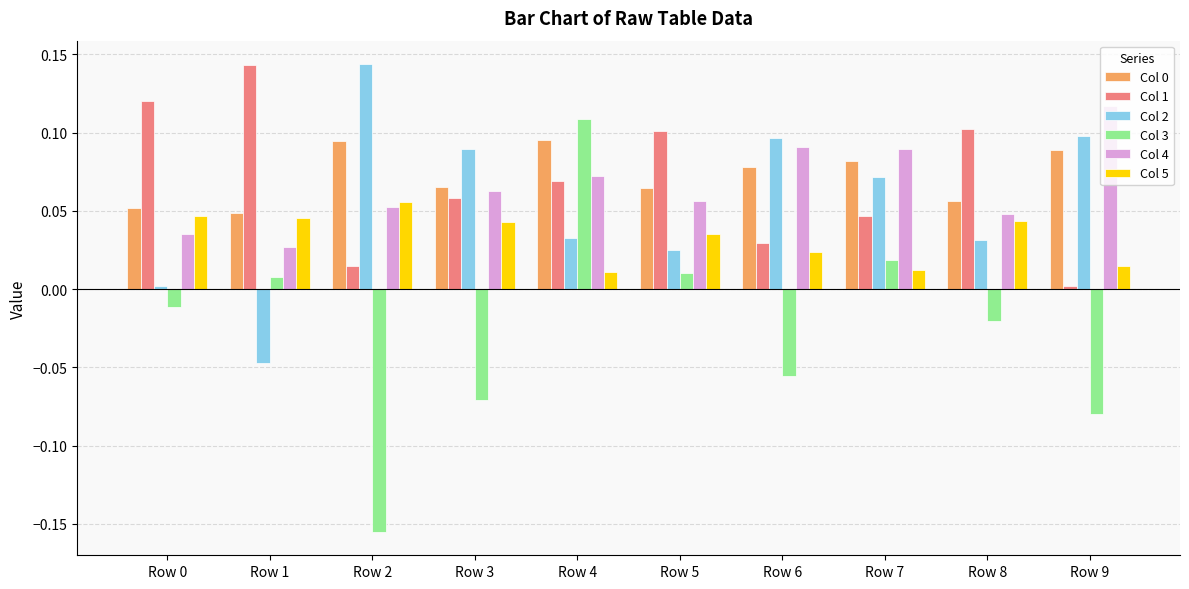

Which series has the widest spread of values?

Col 3